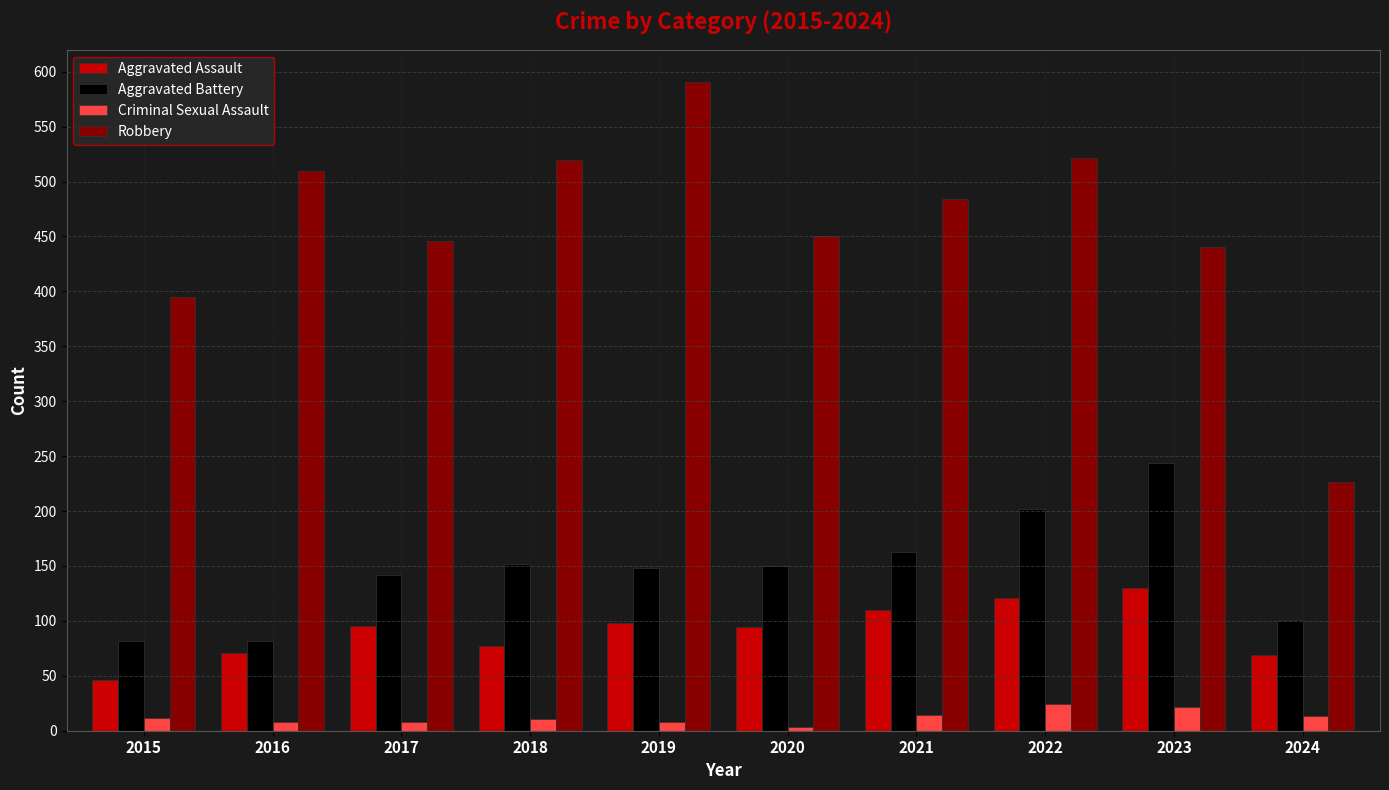

What is the difference between the highest and lowest values at 2017?

438